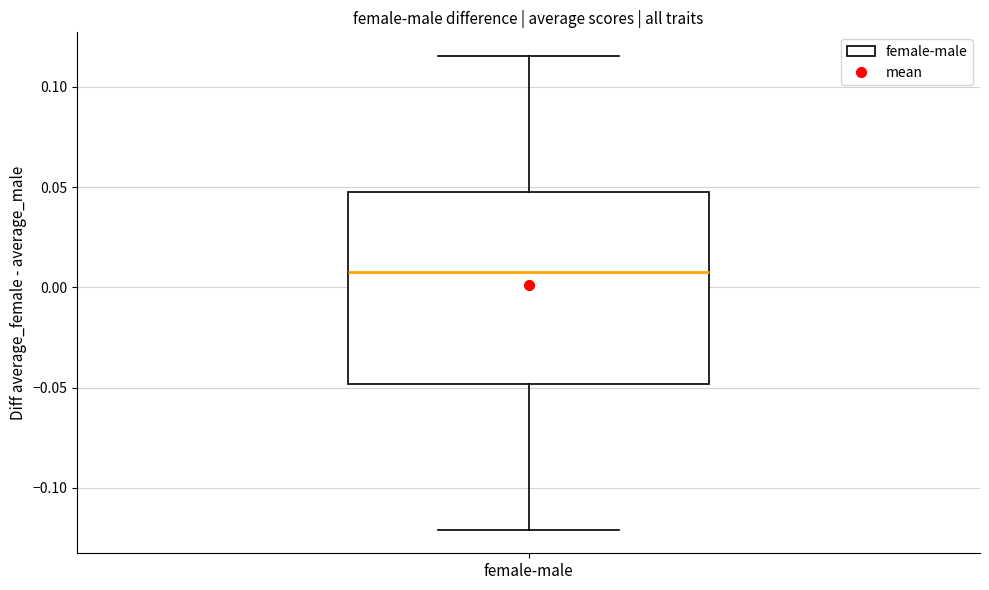

Transcribe this box plot: give where the median line is, the range the box spans, and where the two whiskers end, as read against the y-axis. The values are not printed on the chart, so give them approximately, as read against the axis.

median 0.010, box -0.050 to 0.045, whiskers -0.120 to 0.115